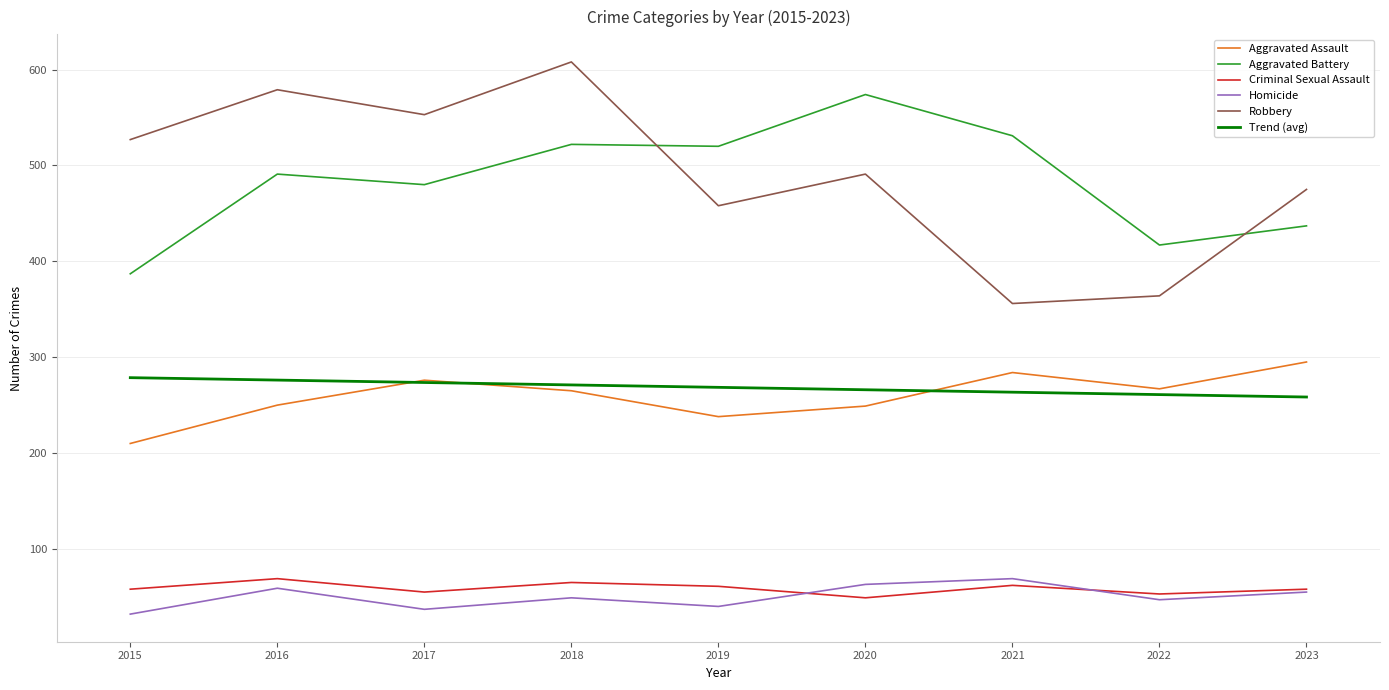

The value of Homicide at 2019 is 40. True or false?

True